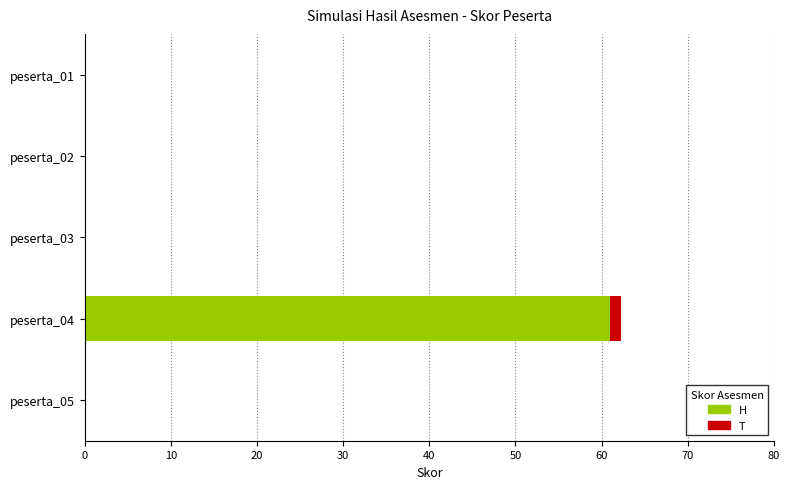

What is the change in value from peserta_01 to peserta_04?

+61.0